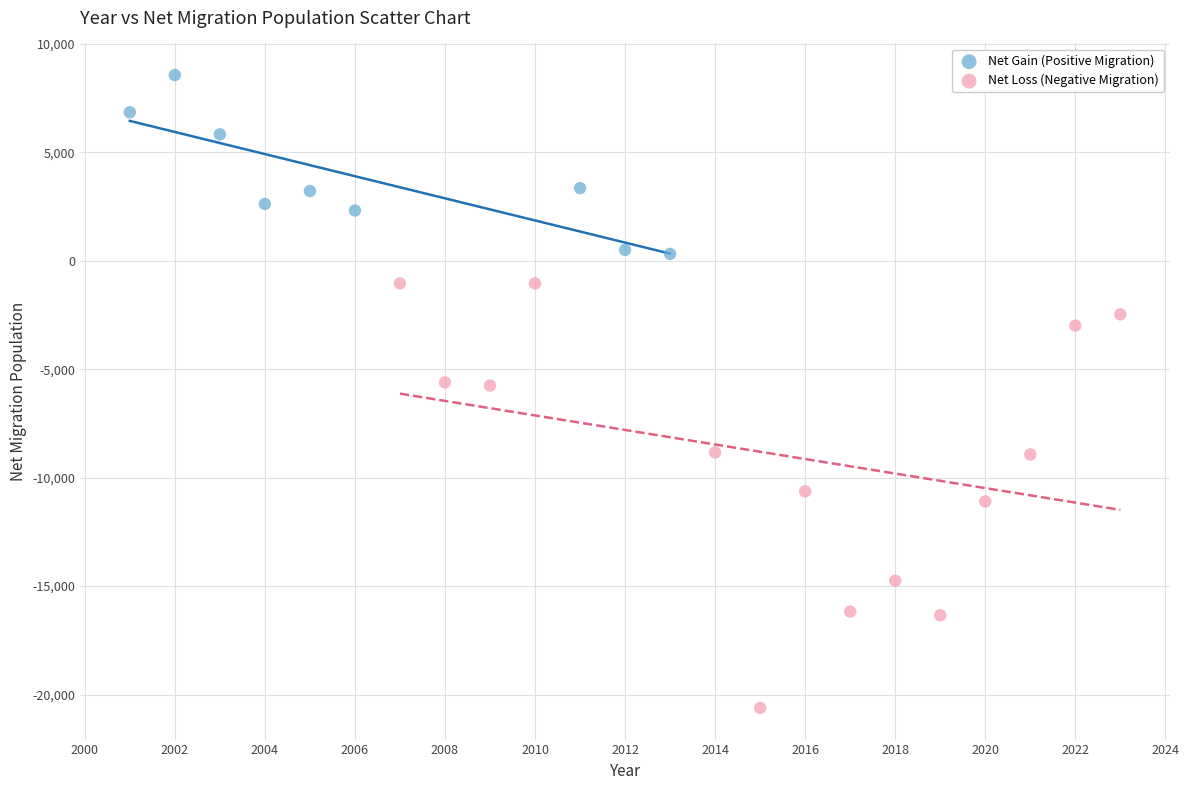

What are all the series names shown in the legend?

Net Gain (Positive Migration), Net Loss (Negative Migration)